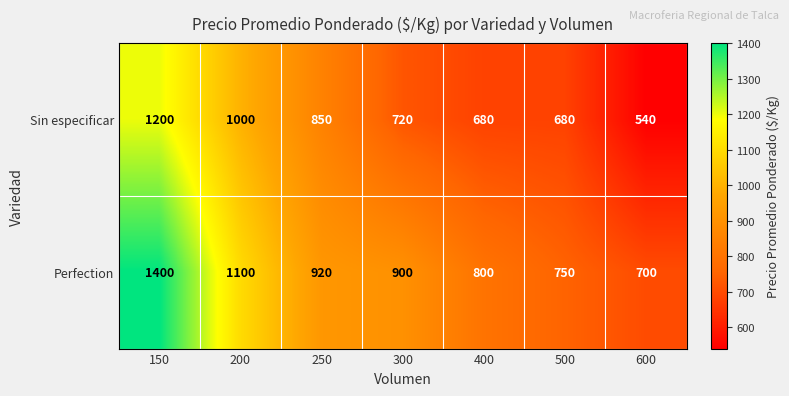

At which label does Sin especificar reach its minimum?

600